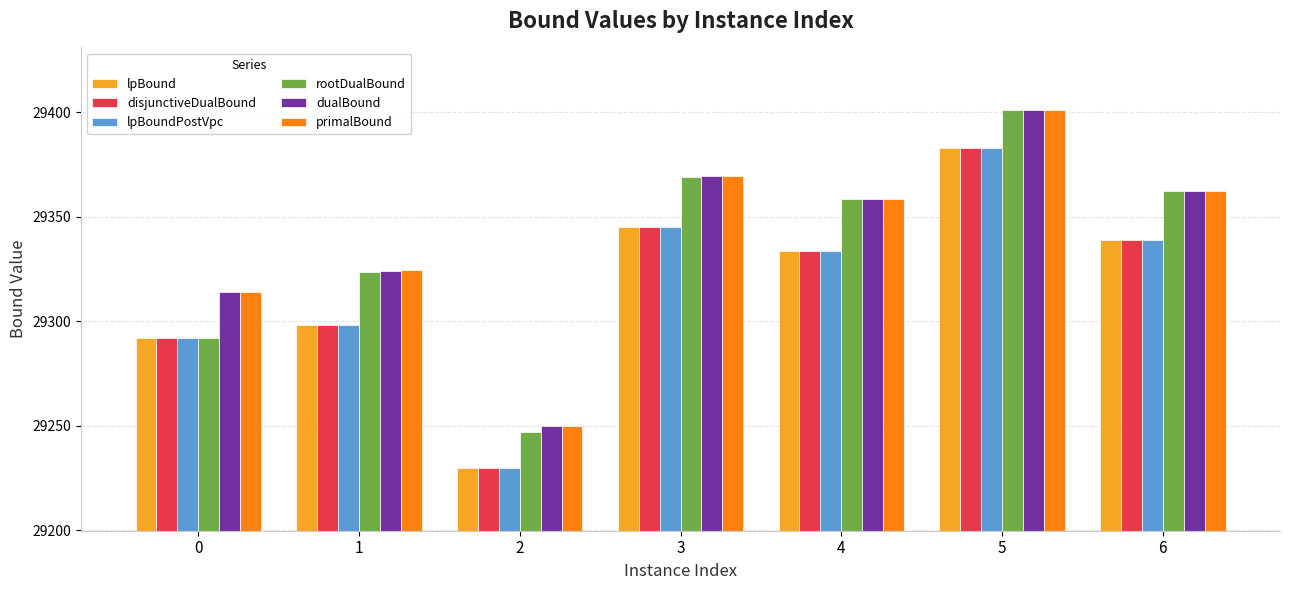

Read the lpBoundPostVpc value at 4.

29333.7